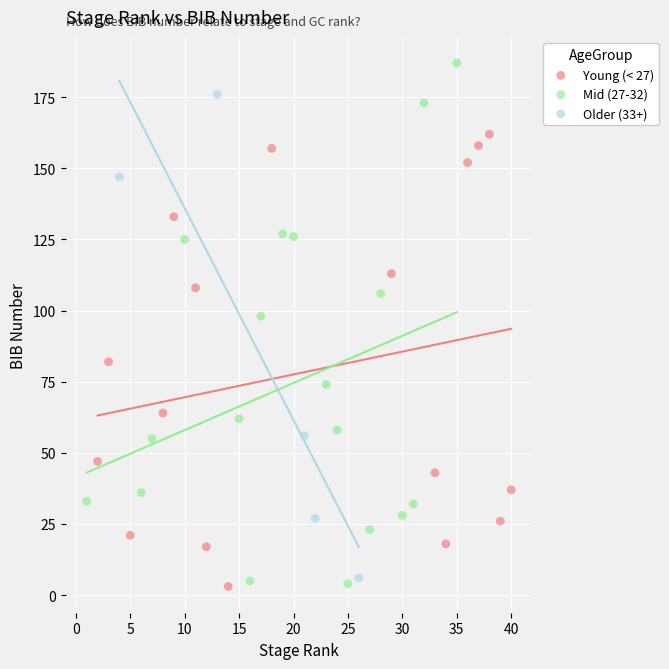

What are all the series names shown in the legend?

Young (< 27), Mid (27-32), Older (33+)